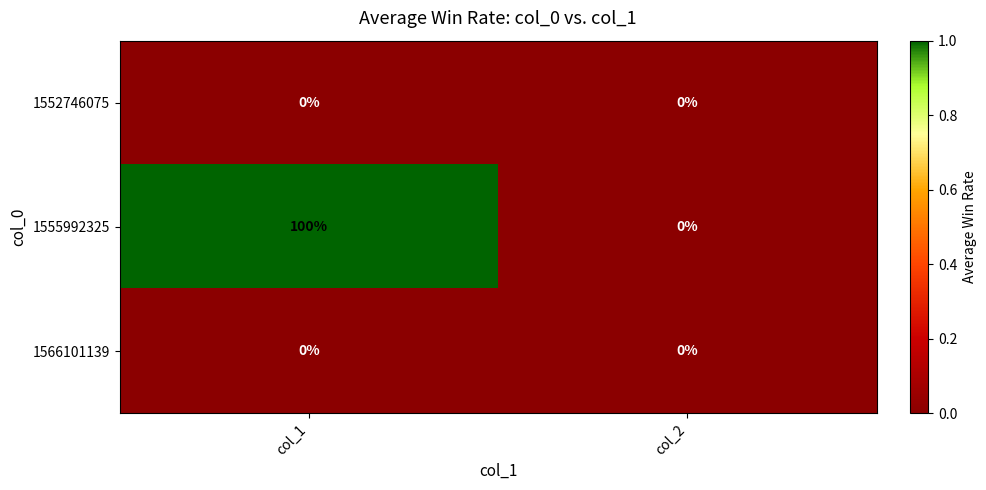

Which category has the highest value across all series?

col_1